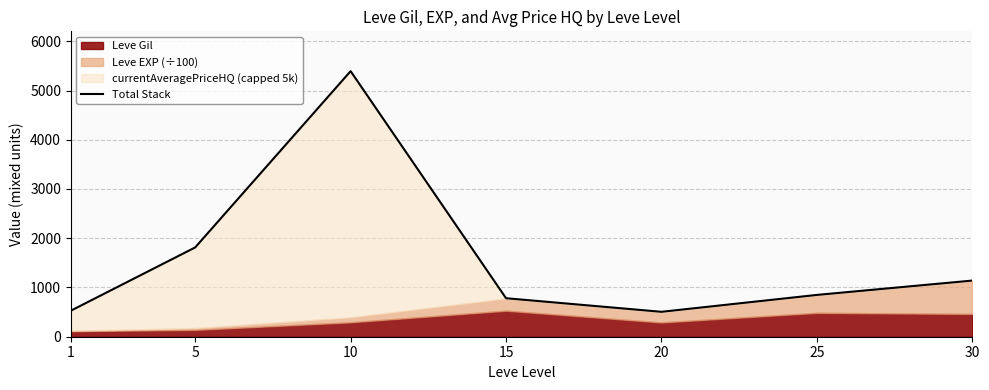

What is the change in value from 5 to 15?

-1031.5